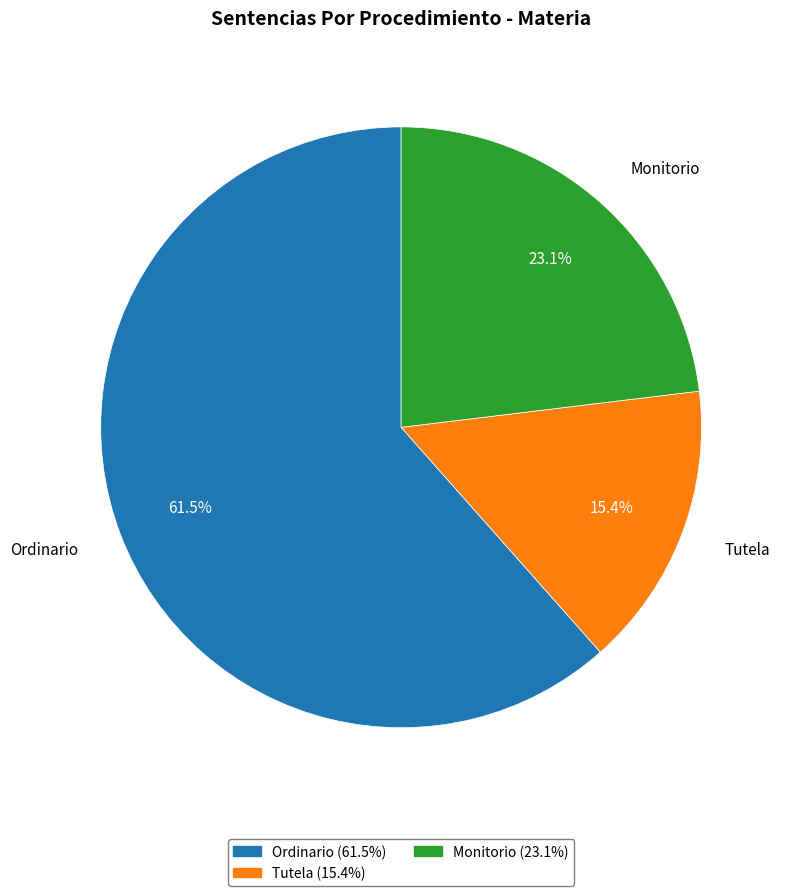

What is the largest slice in the pie chart?

Ordinario